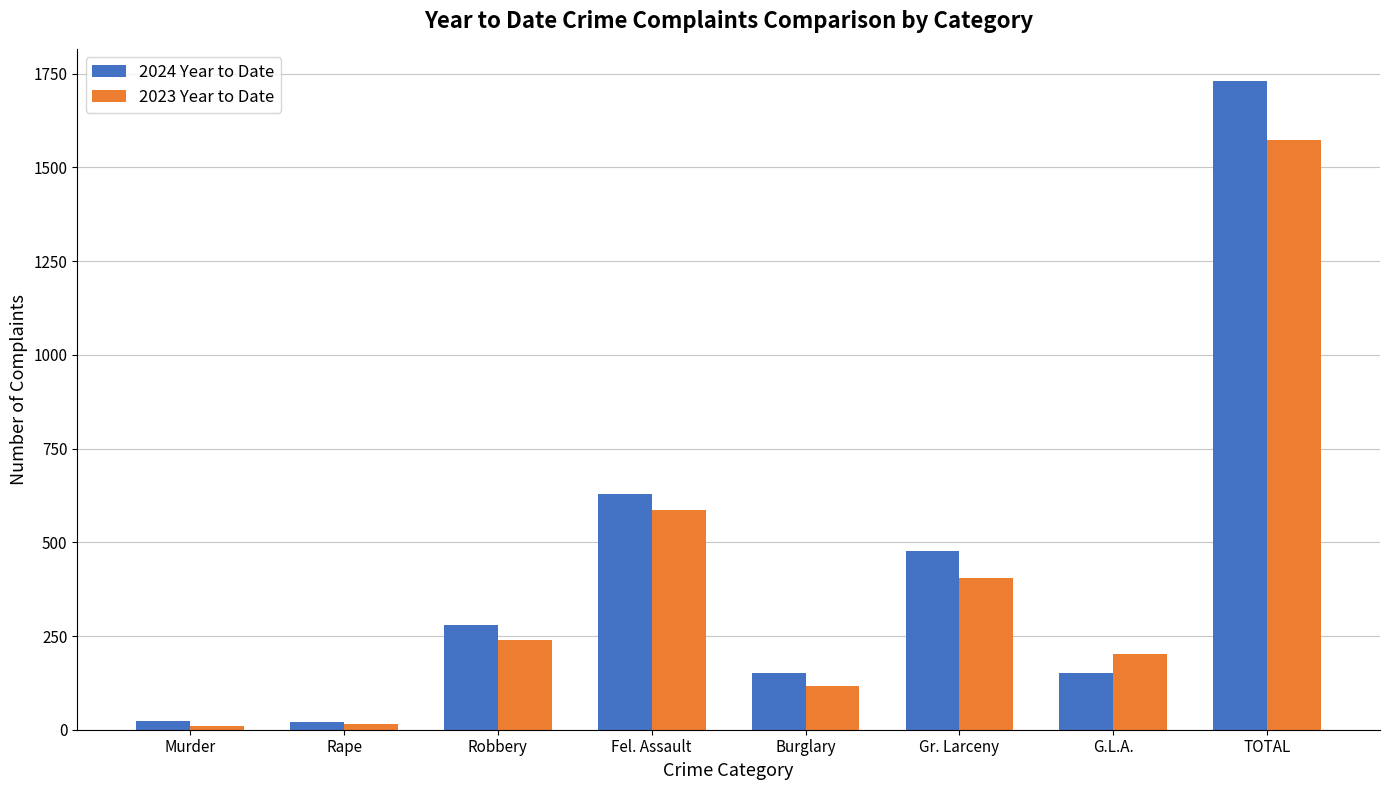

What is the spread (max minus min) of values at Rape?

4